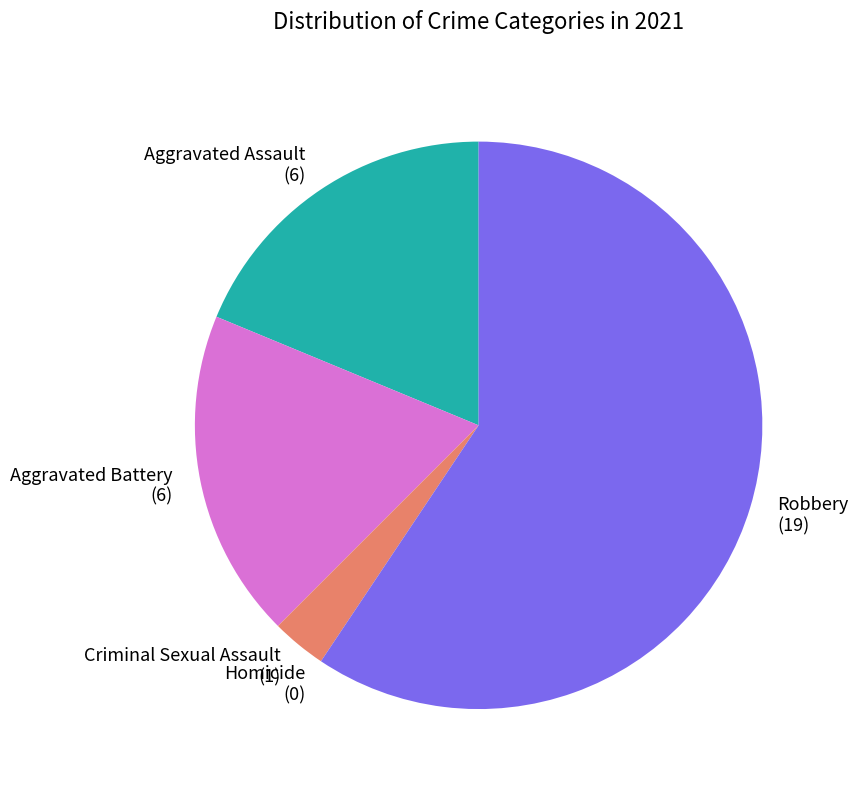

Is there a majority slice in this chart?

Yes